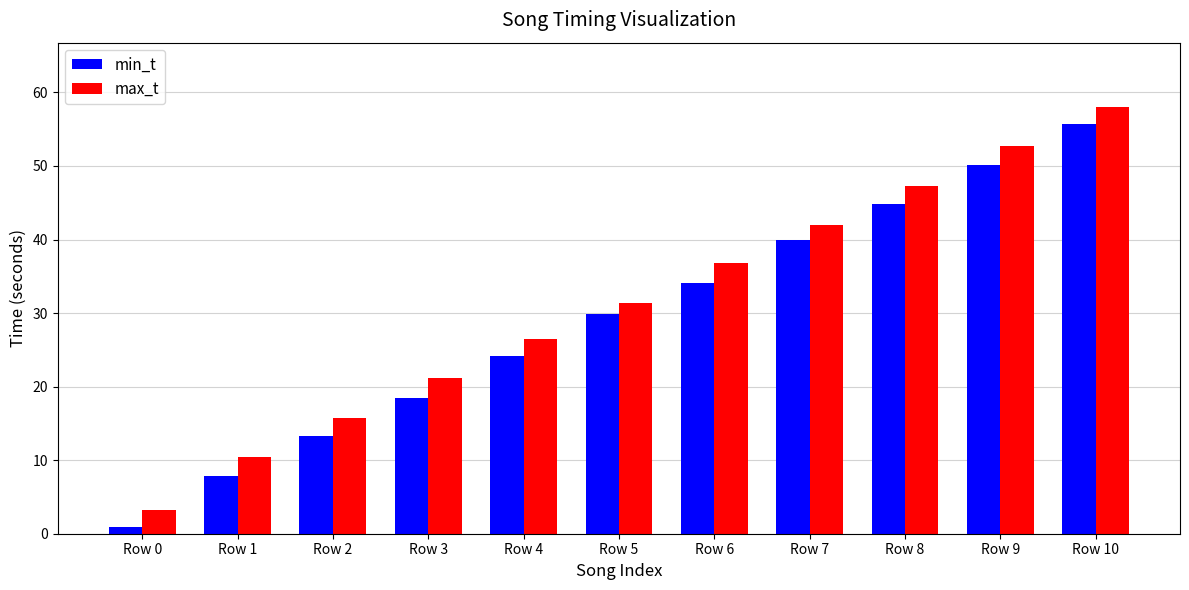

What is the average value of the min_t series?

29.0